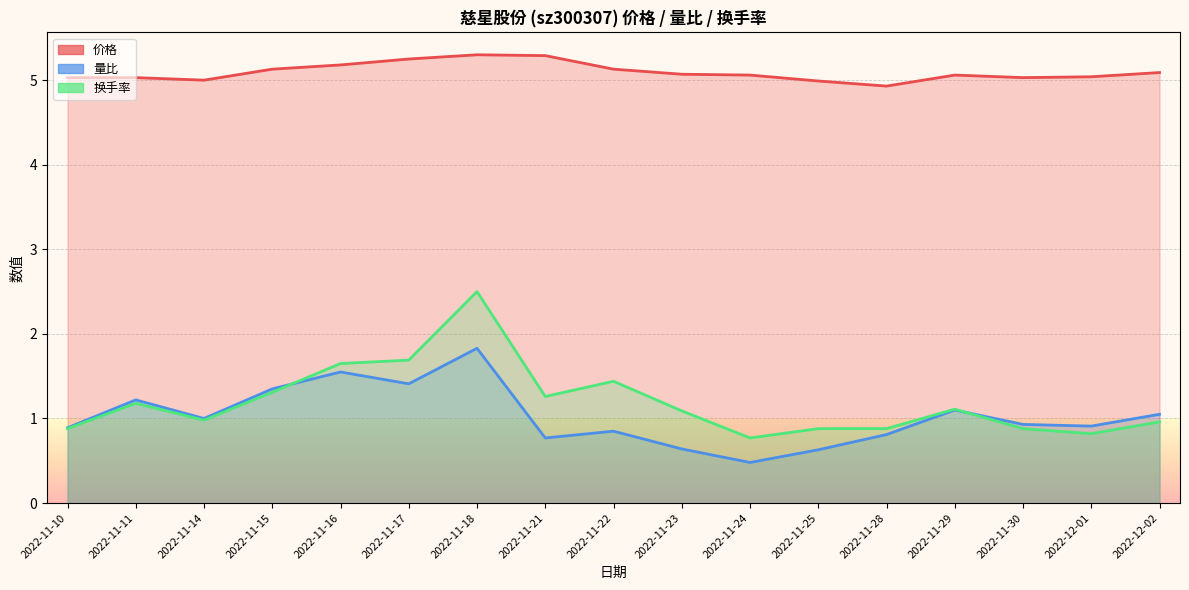

What is the difference between the highest and lowest values at 2022-11-10?

4.2